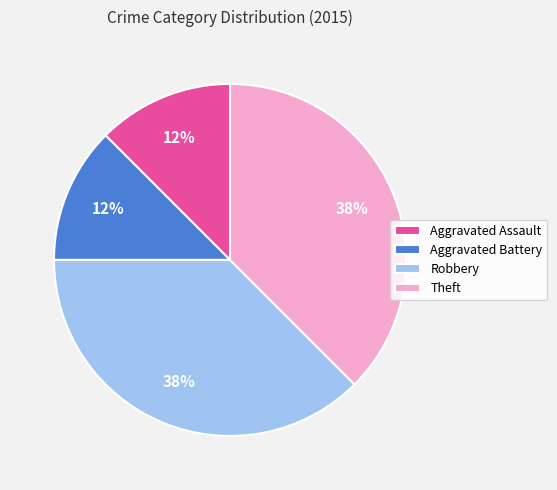

To the nearest percent, what is the combined percentage of Aggravated Battery and Robbery?

50%